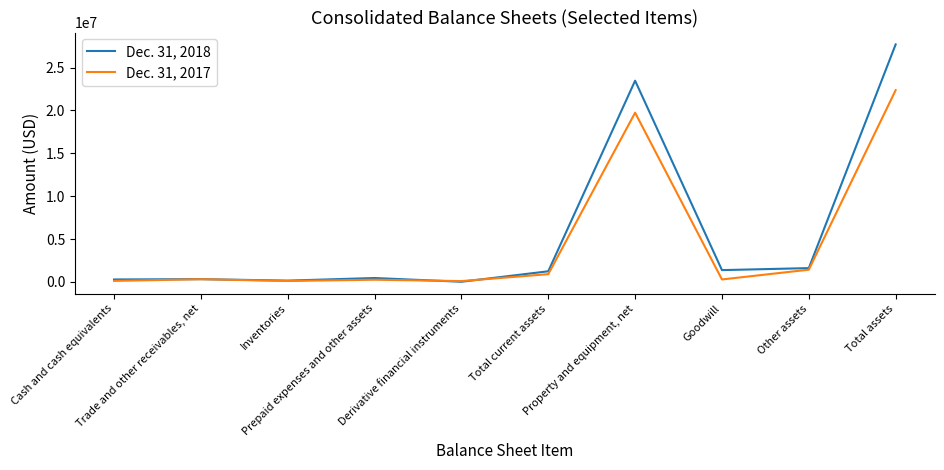

What is the average value of the Dec. 31, 2018 series?

5663858